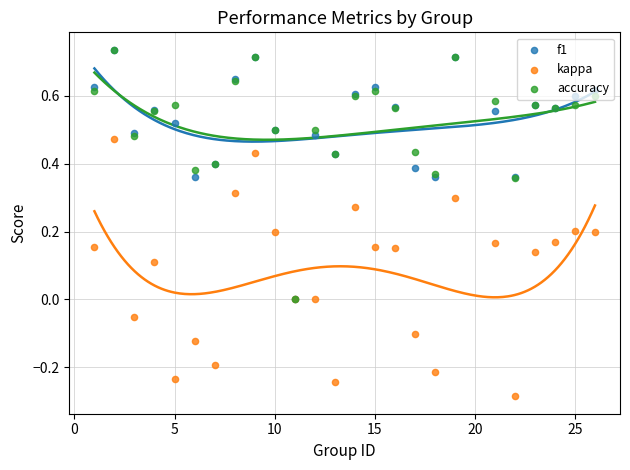

Is the value of kappa at 18 greater than the value of accuracy at 16?

No